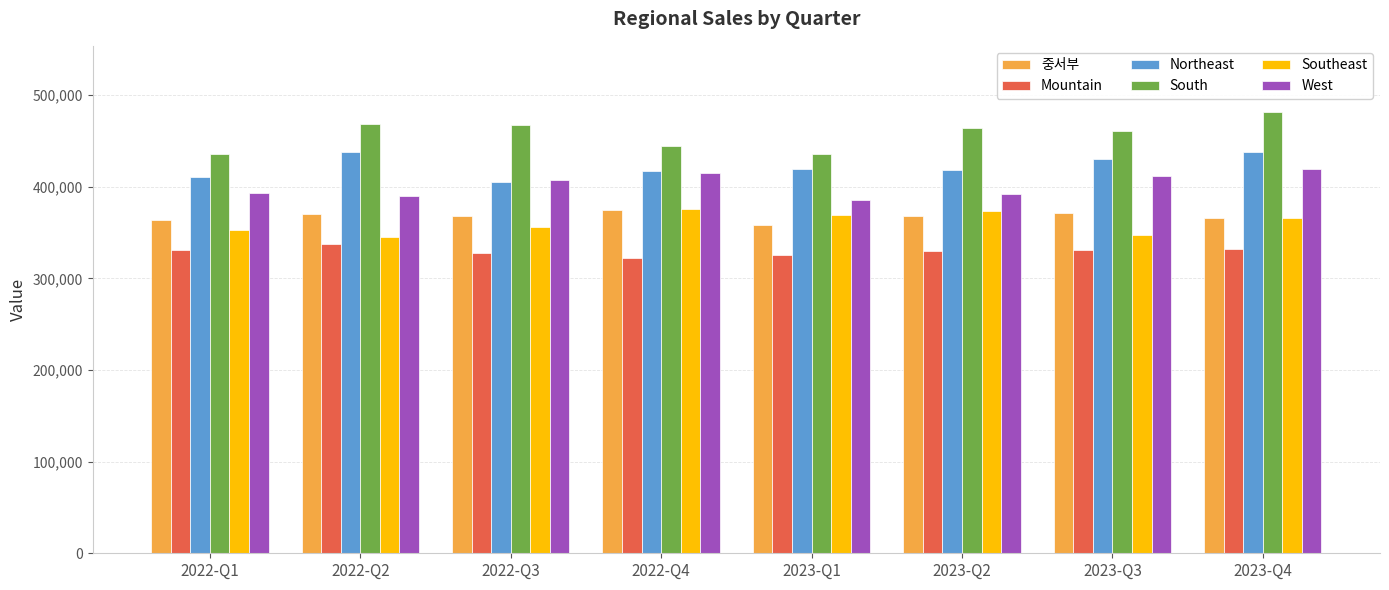

Are the bars grouped side by side (vs. stacked)?

Yes